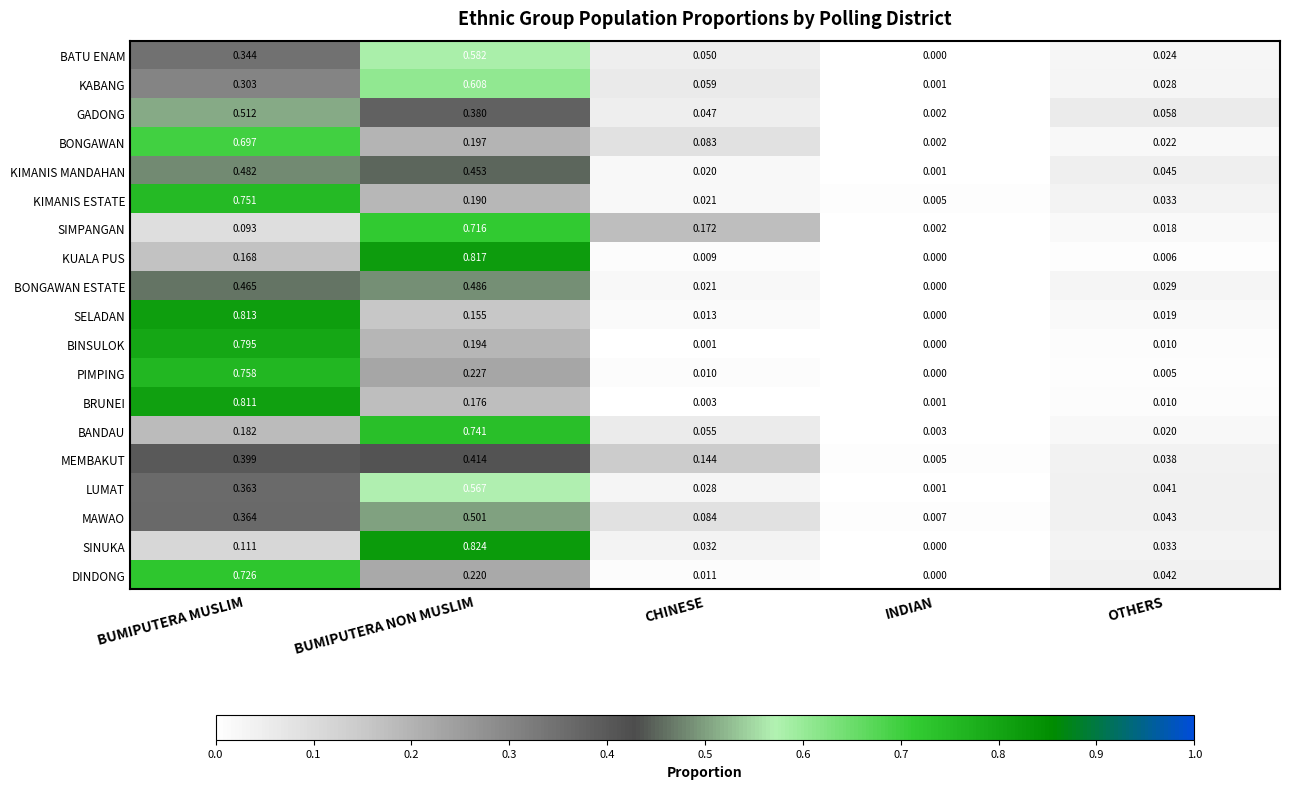

Is the value of MEMBAKUT at INDIAN greater than the value of SINUKA at OTHERS?

No